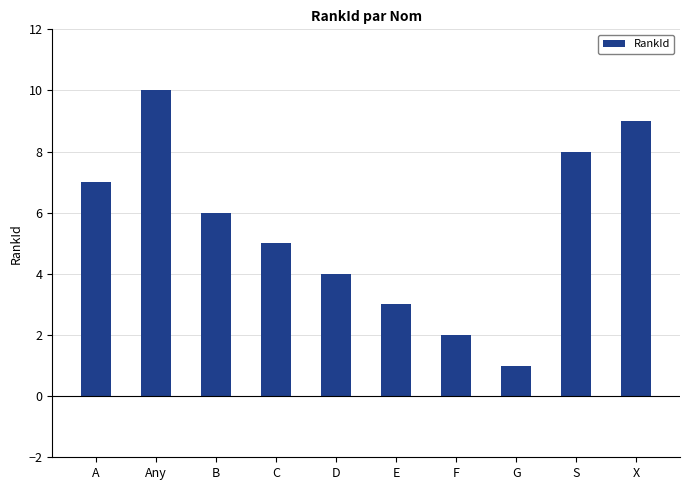

How many bars are there in total?

10